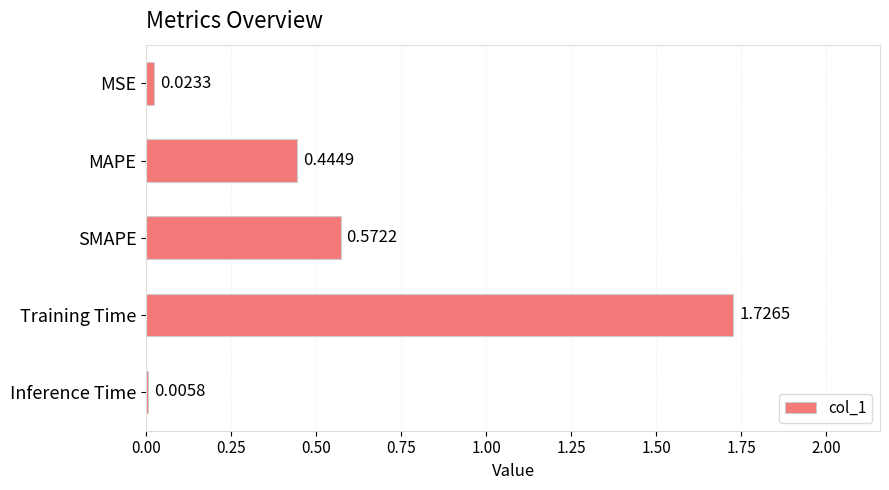

What is the sum of all values?

2.8